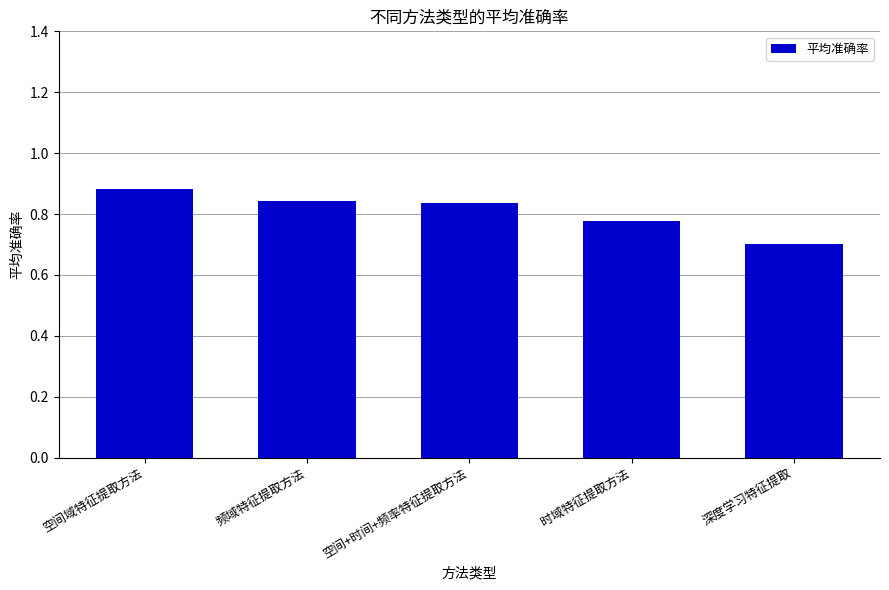

What is the change in value from 频域特征提取方法 to 时域特征提取方法?

-0.1